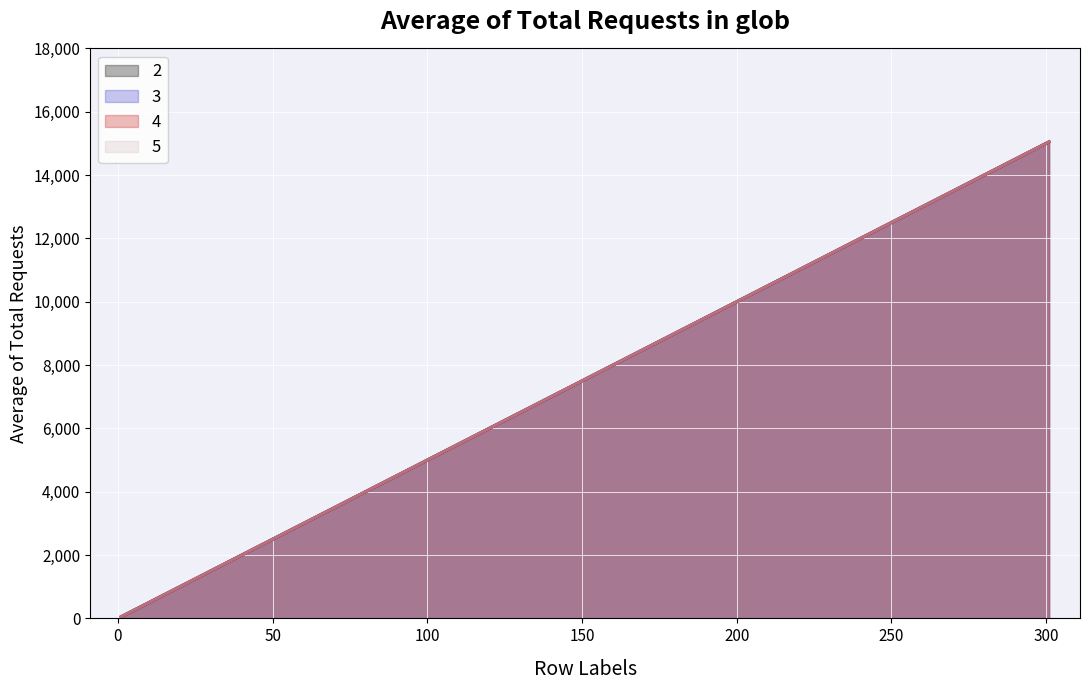

How many data points in 2 are less than 7550?

3